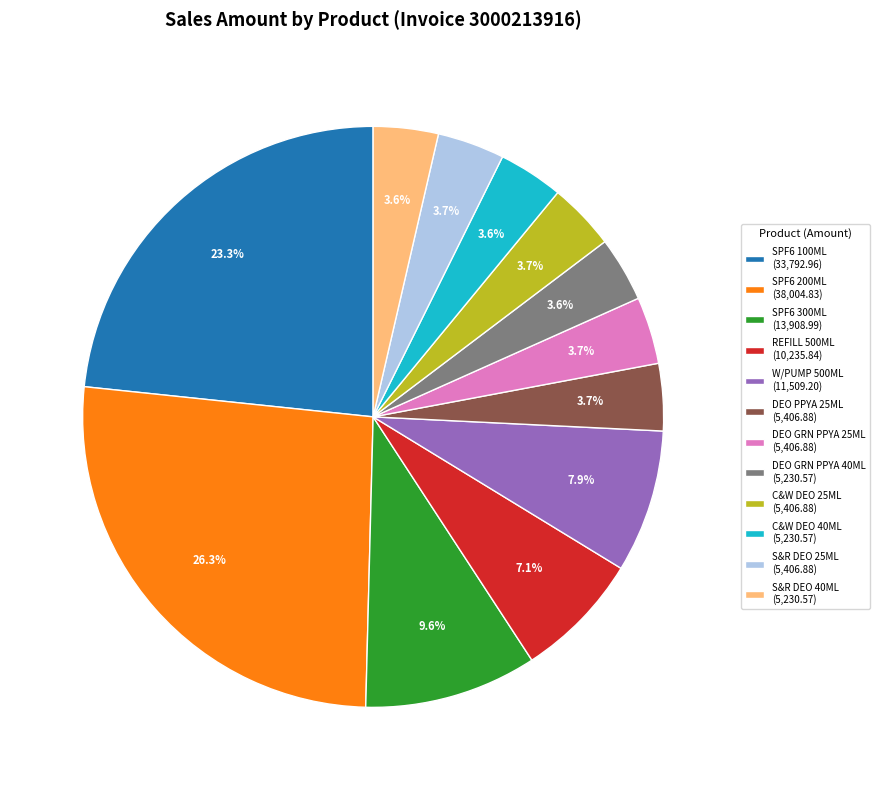

To the nearest percent, what is the difference between the largest and smallest slice percentages?

23%